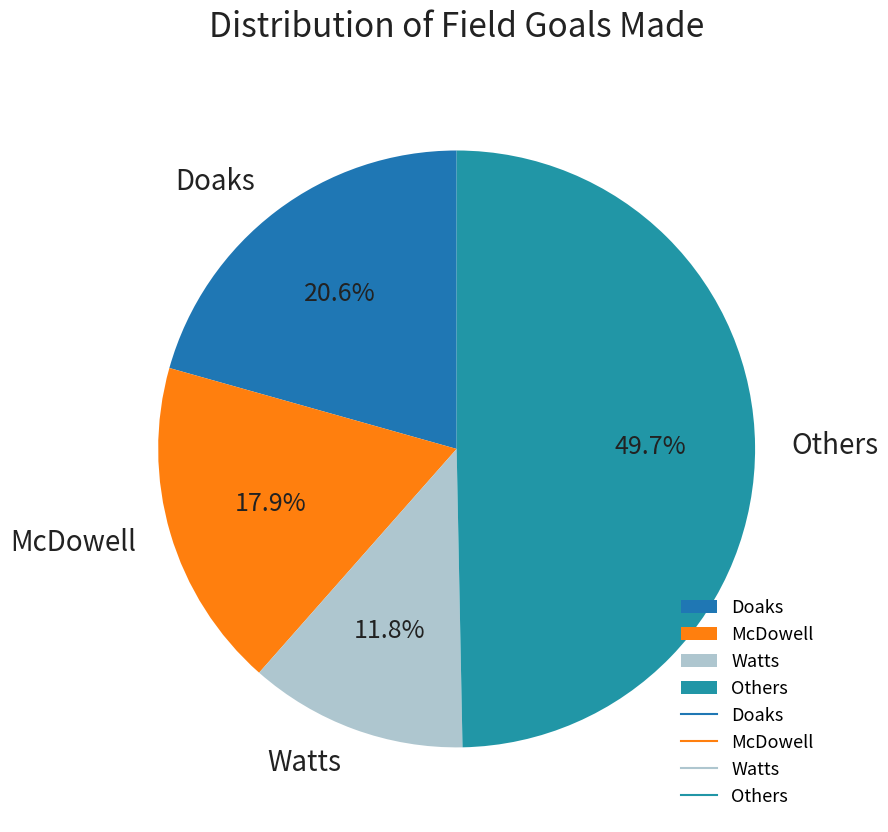

Approximately how many times larger is the value at McDowell compared to Watts?

1.5